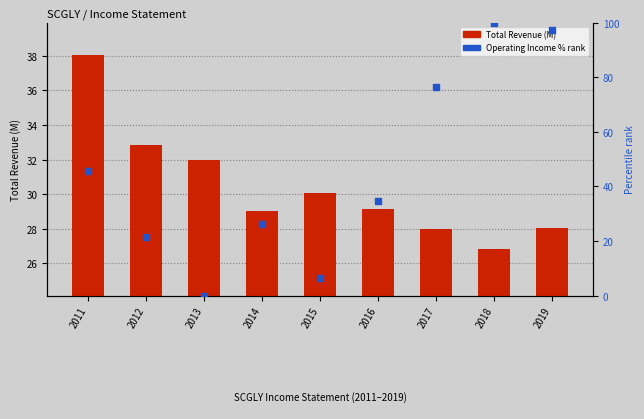

At how many categories does at least one series exceed 72?

3